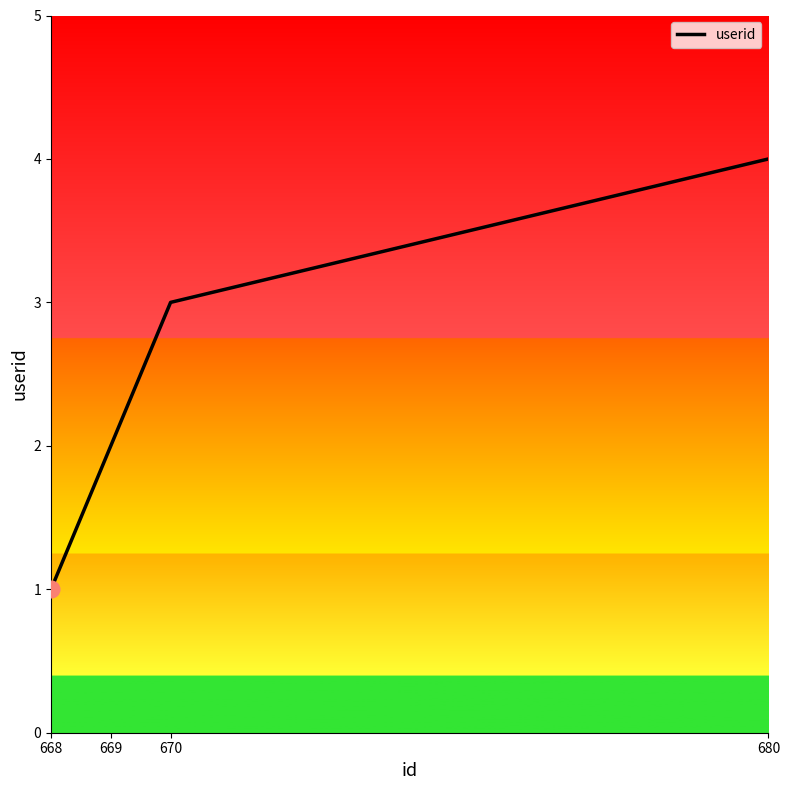

What is the sum of all values?

10